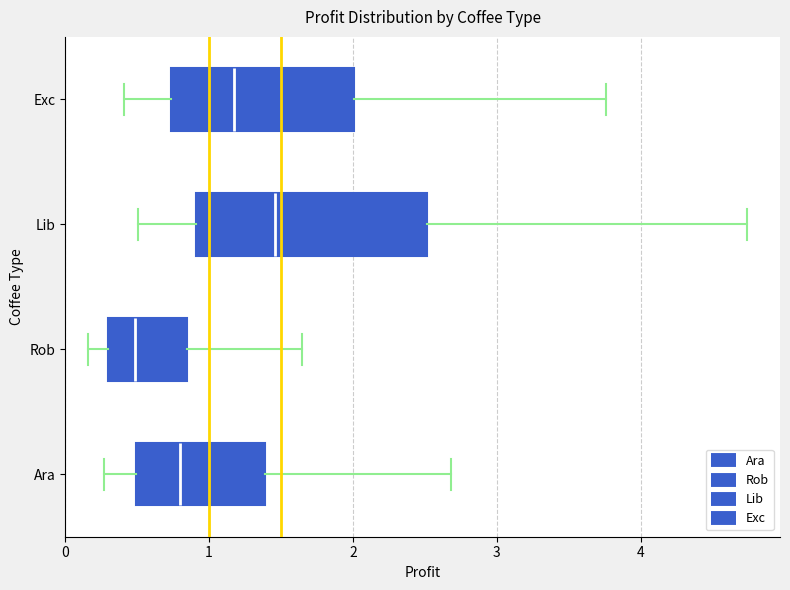

Reading bottom to top, transcribe this box plot: for each box, give where its median line is, the range the box spans, and where its two whiskers end, as read against the x-axis. The values are not printed on the chart, so give them approximately, as read against the axis.

Ara: median 0.8, box 0.5 to 1.4, whiskers 0.3 to 2.7
Rob: median 0.5, box 0.3 to 0.8, whiskers 0.2 to 1.6
Lib: median 1.5, box 0.9 to 2.5, whiskers 0.5 to 4.7
Exc: median 1.2, box 0.7 to 2.0, whiskers 0.4 to 3.8